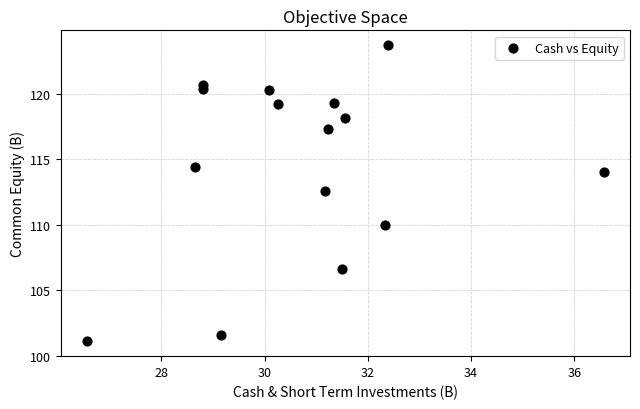

What is the range of X values (max minus min)?

10.0